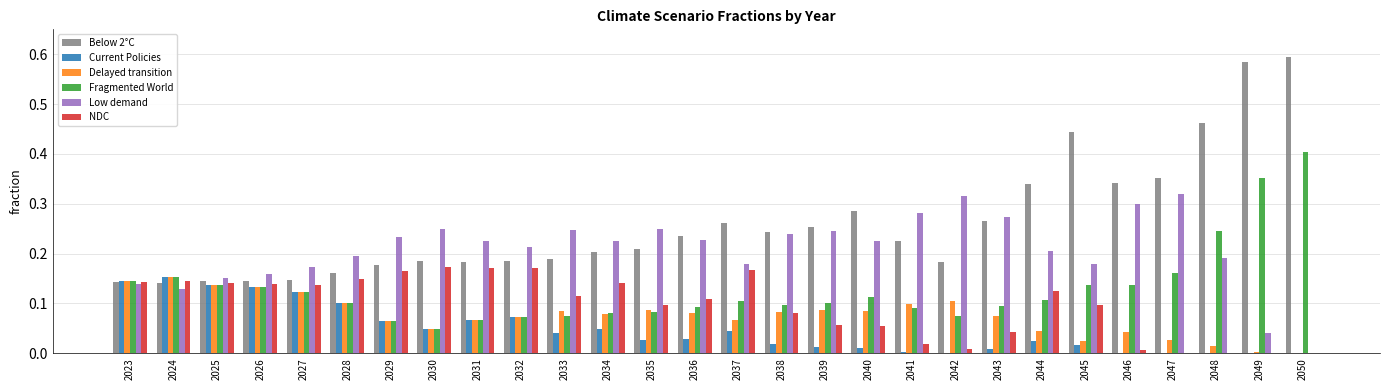

Which series has the largest total across all categories?

Below 2°C